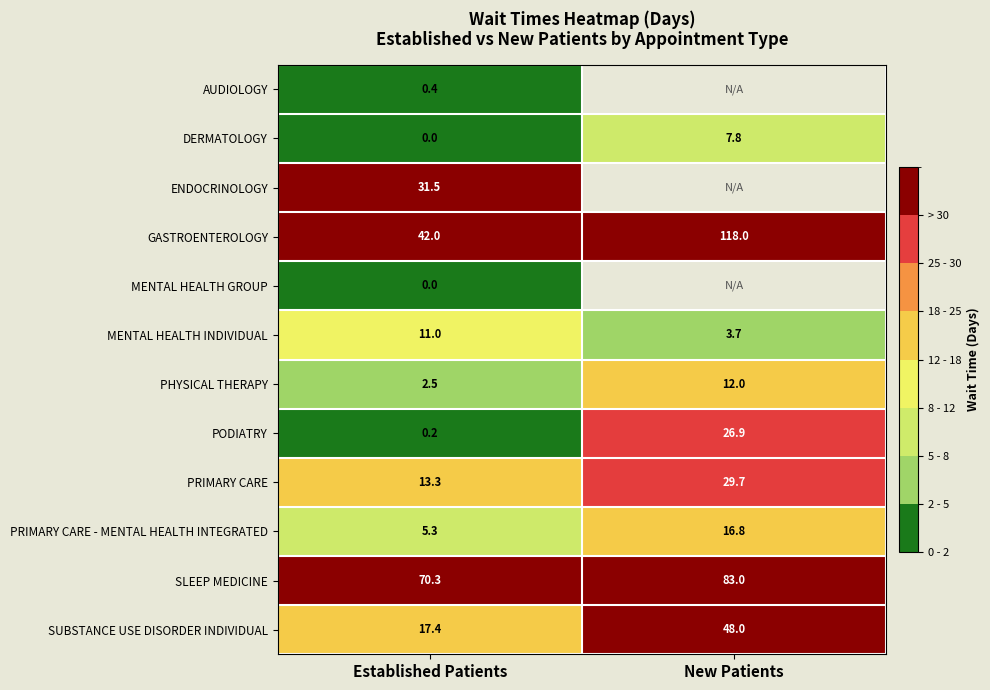

Is the value of PHYSICAL THERAPY at Established Patients greater than the value of MENTAL HEALTH GROUP at Established Patients?

Yes